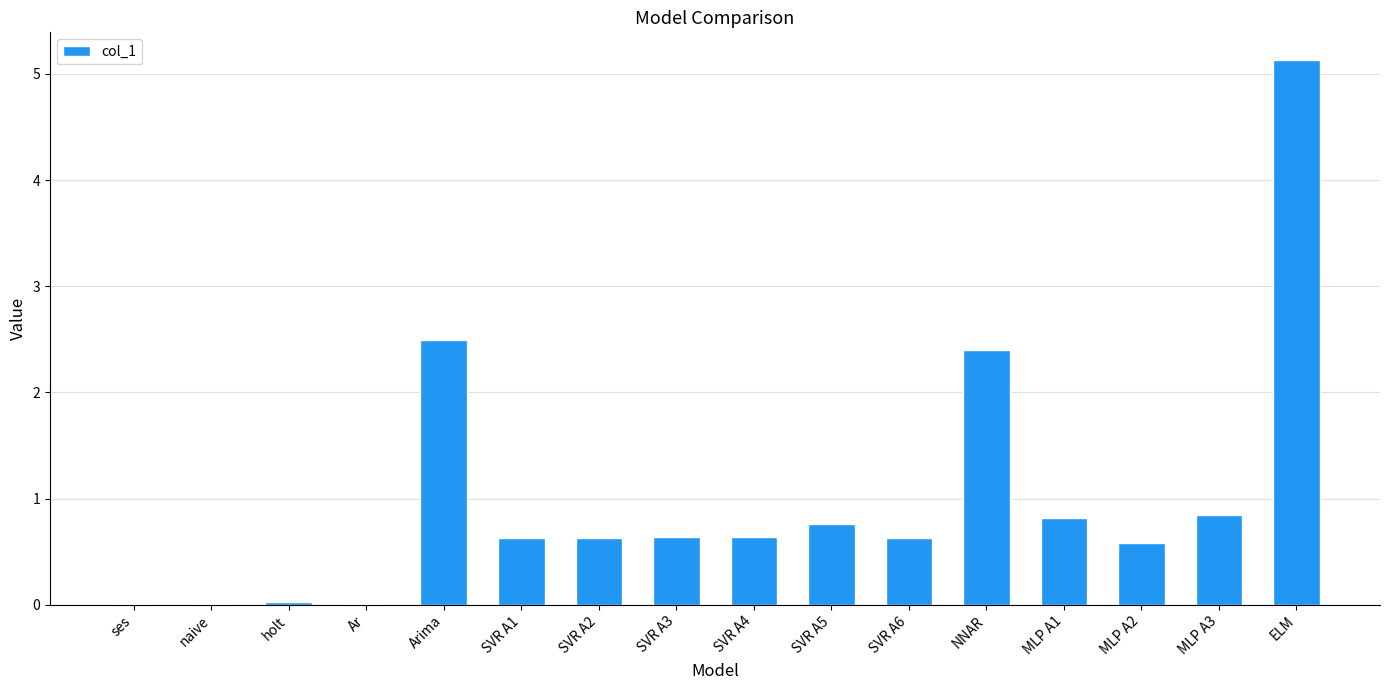

What is the maximum value shown in the chart?

5.1